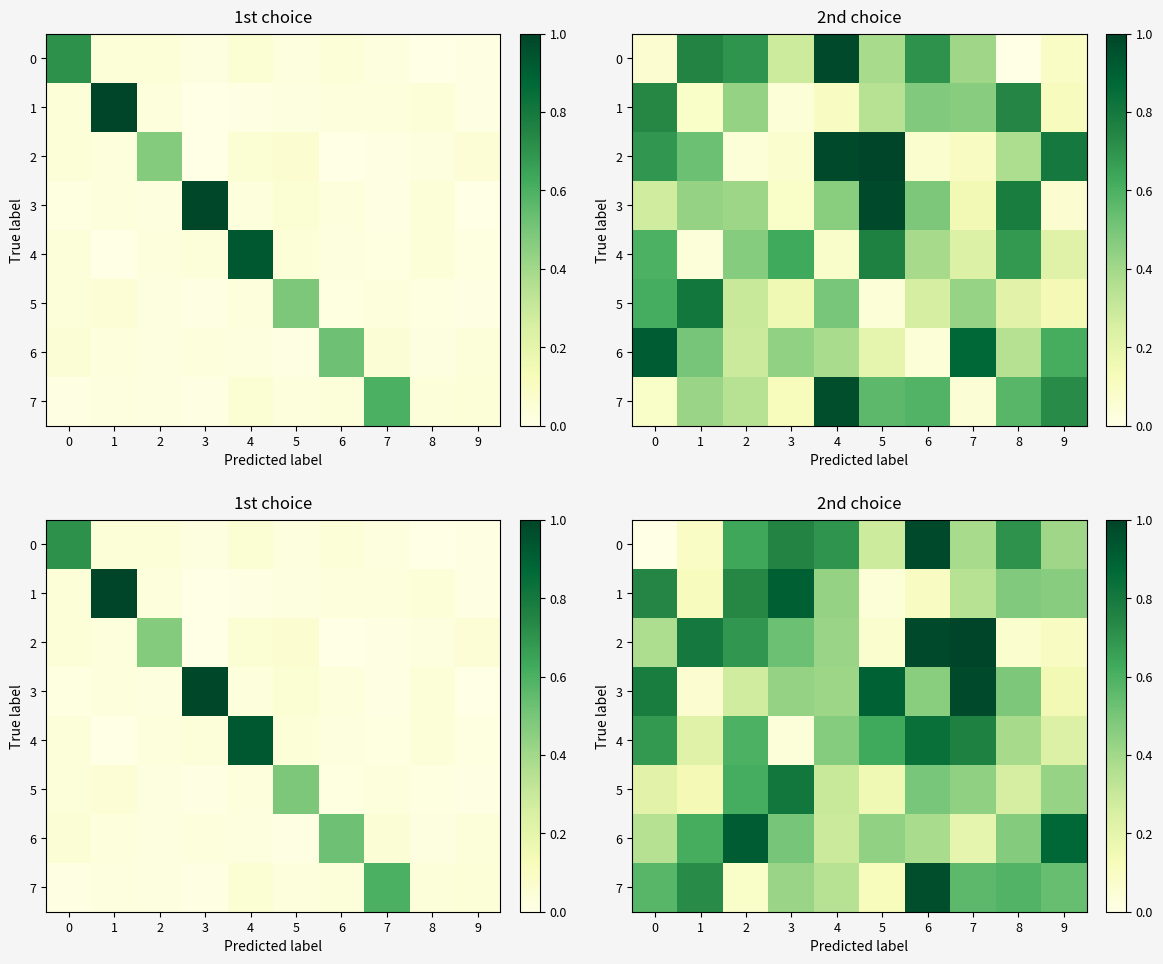

What is the approximate value of 1 at 6?

0.1